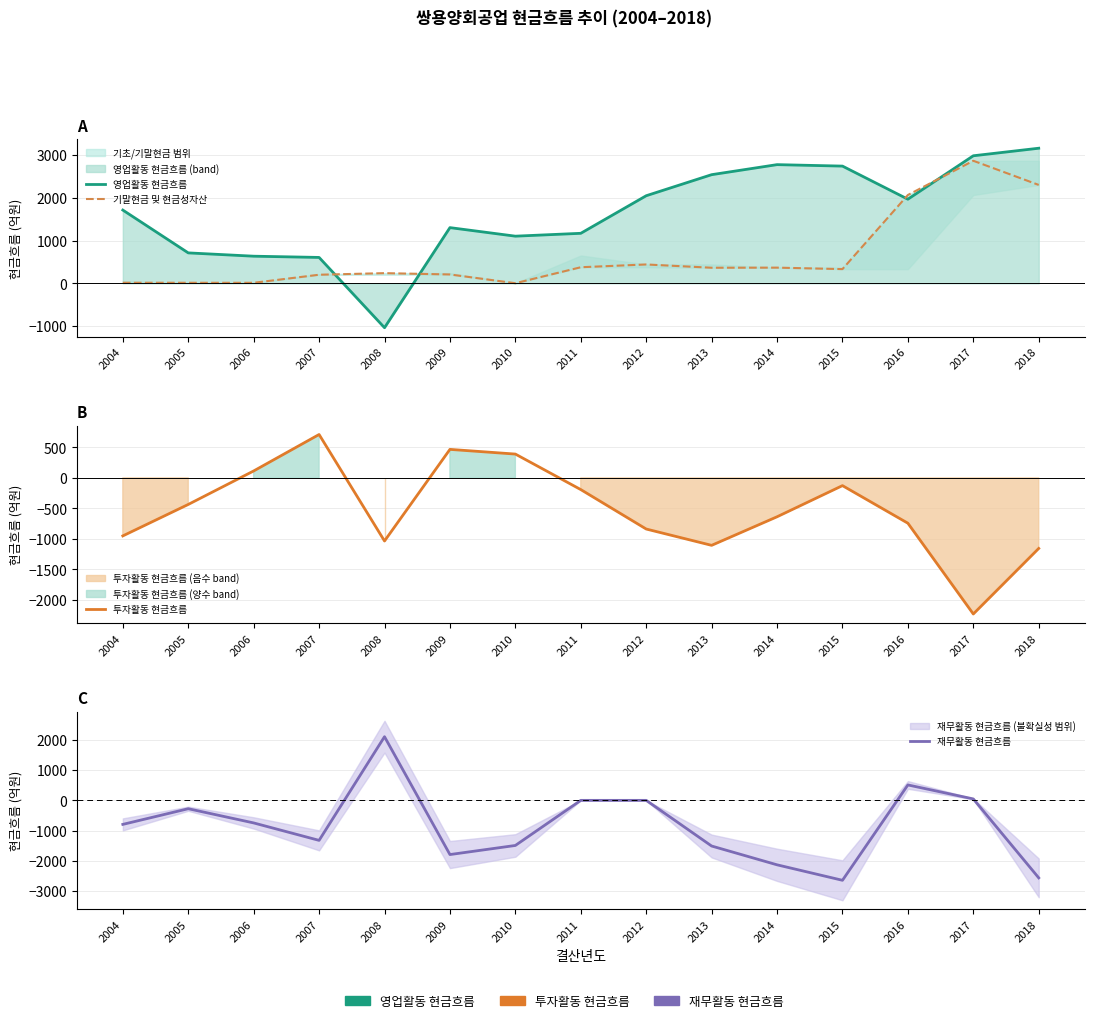

At how many categories does at least one series exceed 129?

15